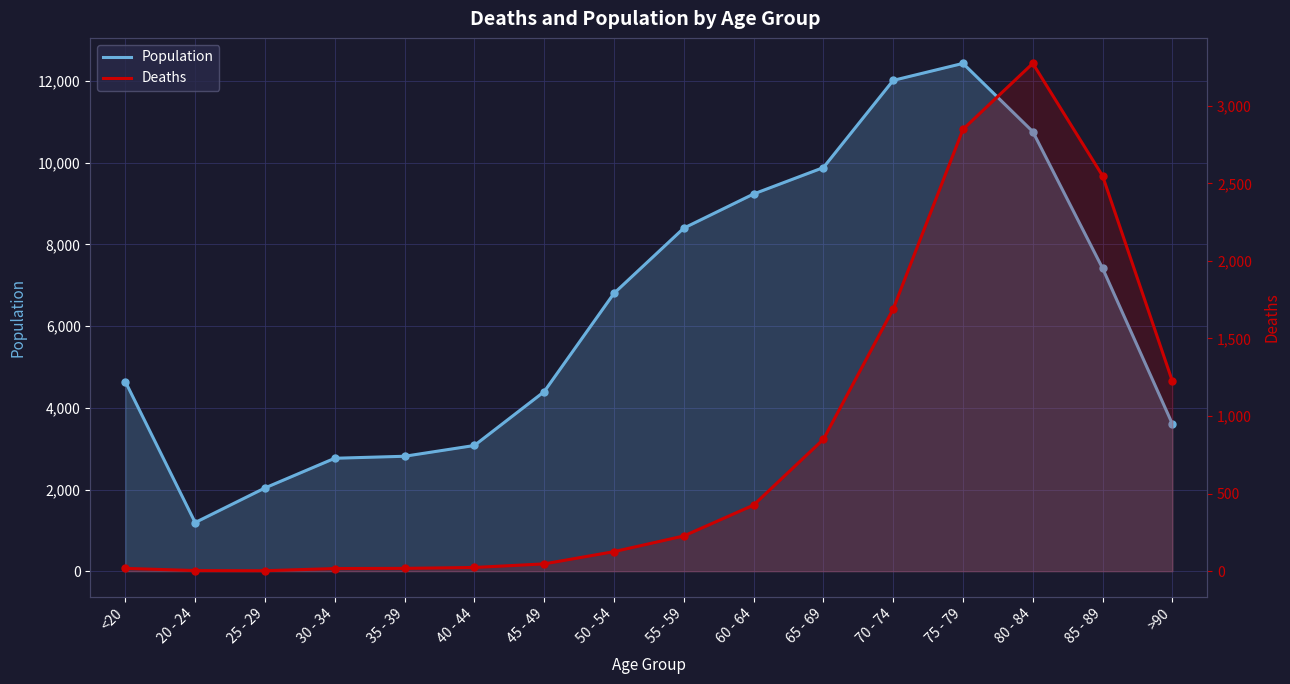

True or false: Deaths has a value of 4482 at 80 - 84.

False